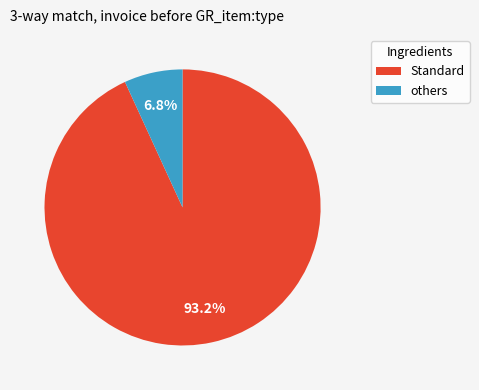

Does any single category account for the majority?

Yes